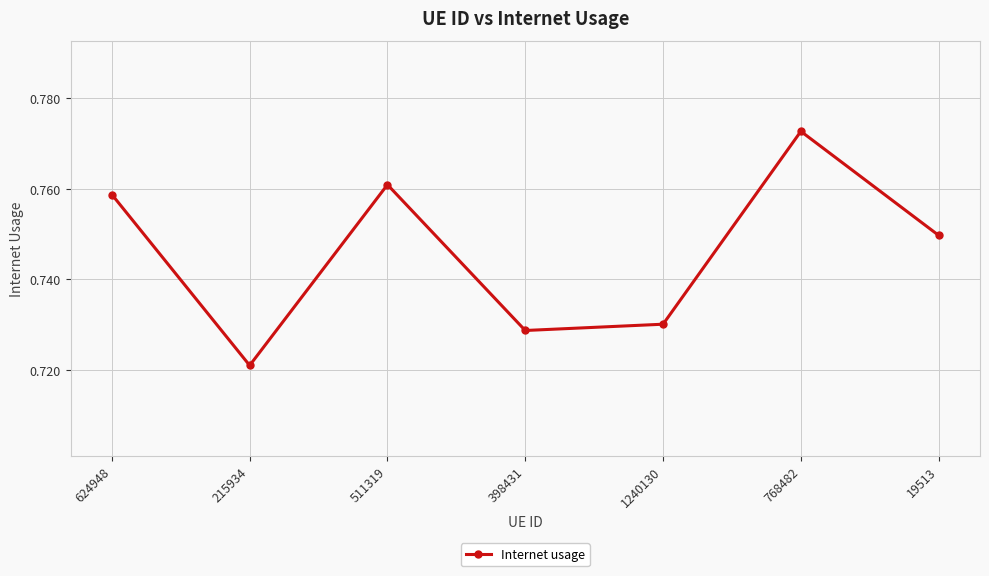

Count the values in the range 0 to 1.

7